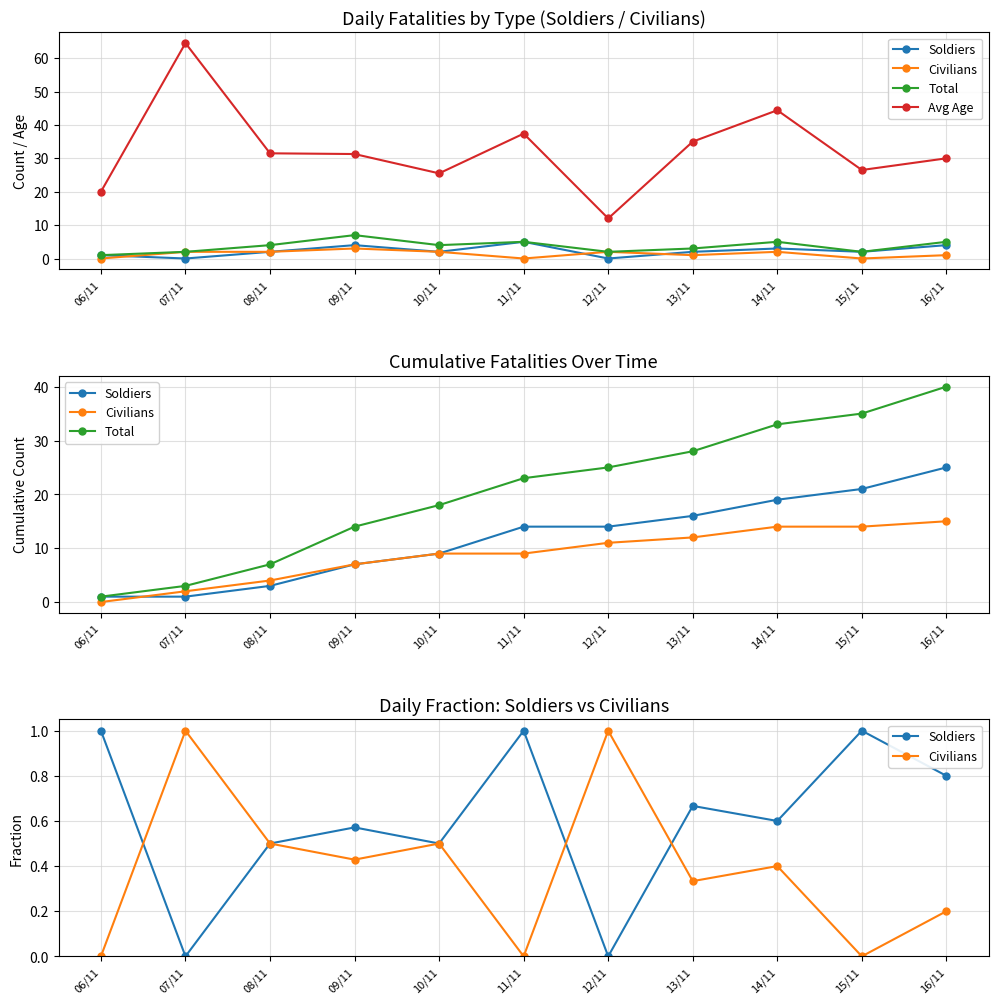

What is the value of the Total point at the 6th from the left?

23.0